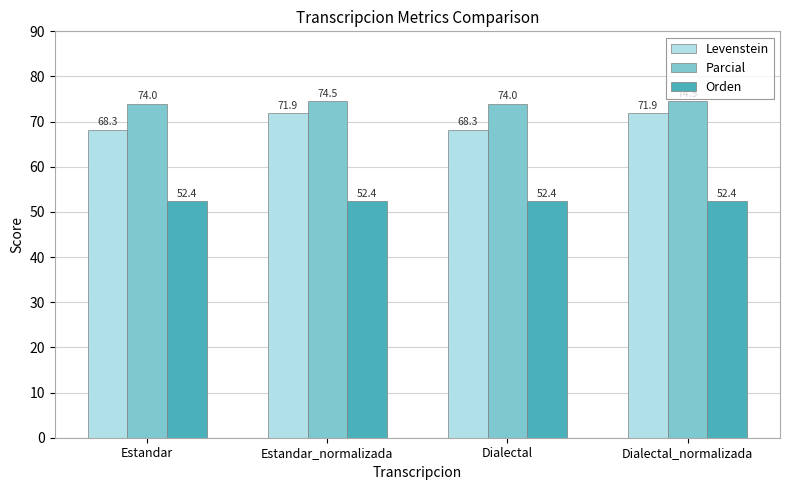

Reading left to right, list all the values displayed in this chart.

Levenstein: Estandar=68.3	Estandar_normalizada=71.9	Dialectal=68.3	Dialectal_normalizada=71.9
Parcial: Estandar=74.0	Estandar_normalizada=74.5	Dialectal=74.0	Dialectal_normalizada=74.5
Orden: Estandar=52.4	Estandar_normalizada=52.4	Dialectal=52.4	Dialectal_normalizada=52.4